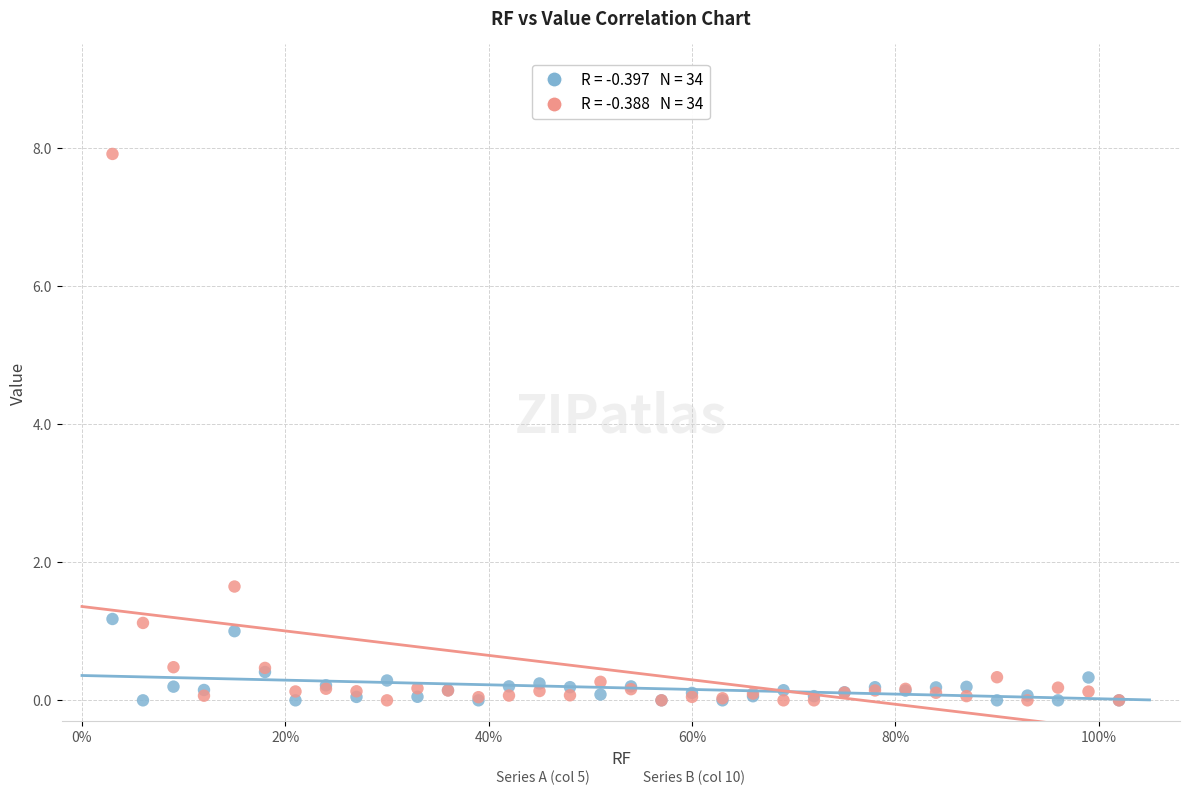

Across all series, what Y value is closest to 3?

1.6